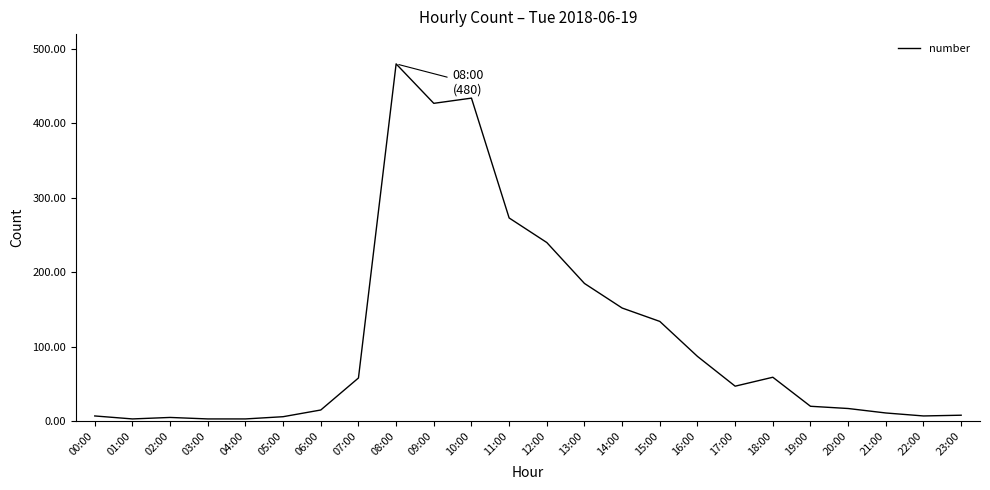

What is the approximate value at 02:00?

5